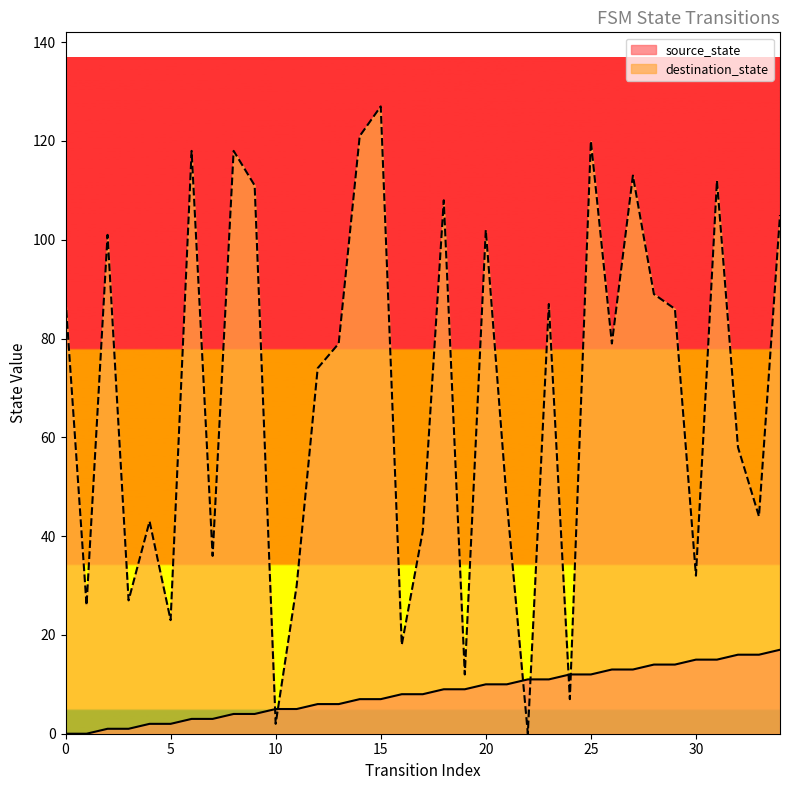

At 19, list the series in order from smallest to largest.

source_state, destination_state